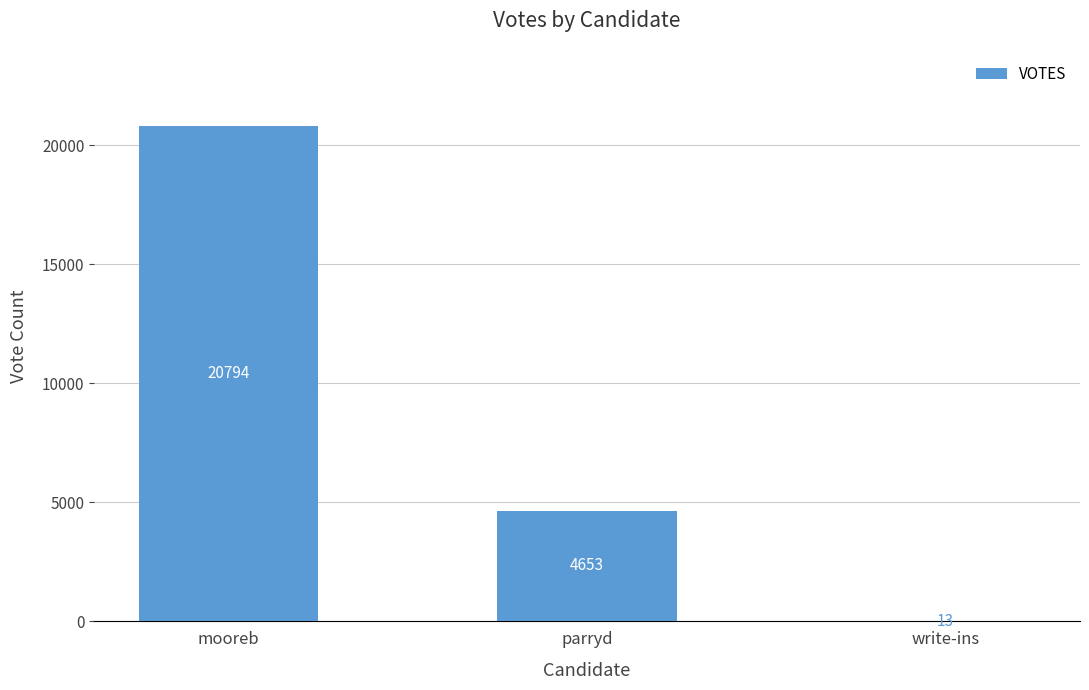

Which label corresponds to the largest value in the chart?

mooreb